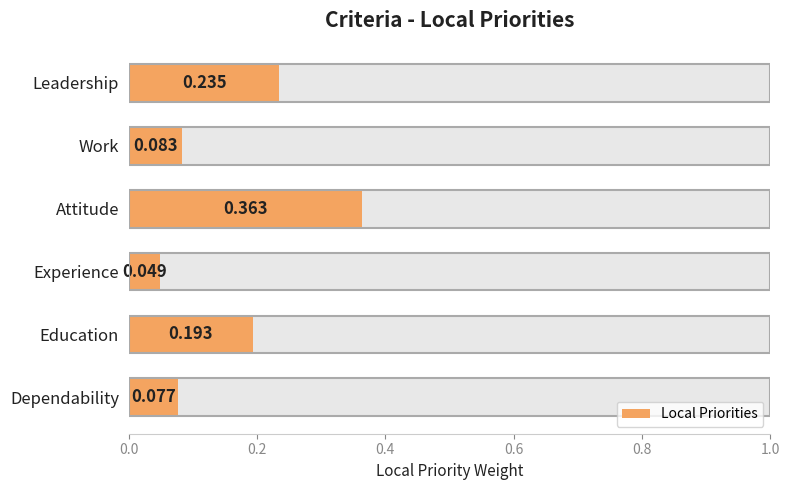

Reading right to left, extract all data points from this chart.

0.2	0.1	0.4	0.0	0.2	0.1